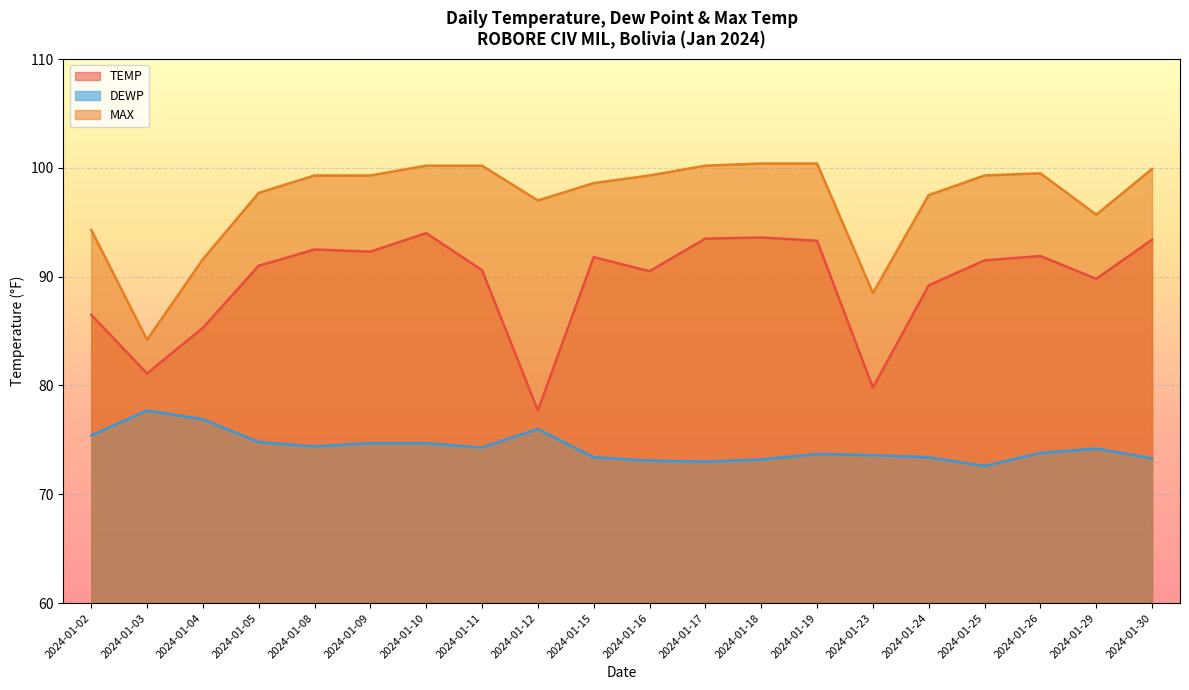

Where does the TEMP series first go above 91?

2024-01-08